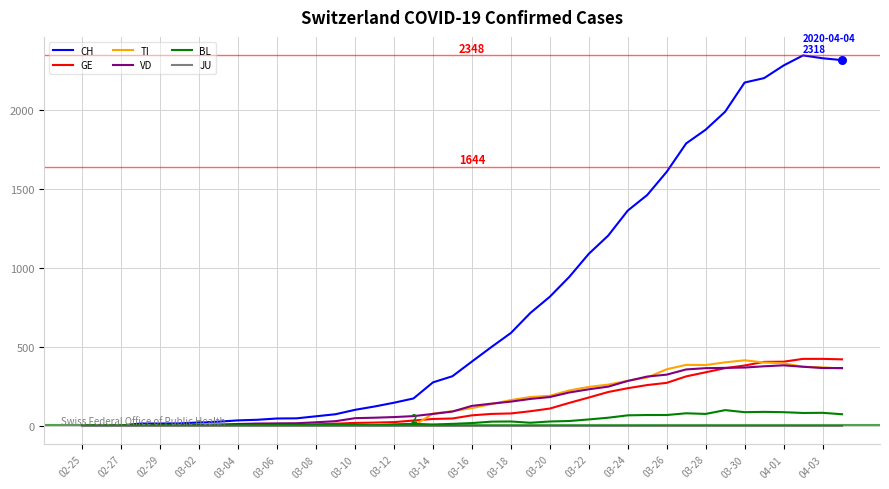

Which series has the largest total across all categories?

CH